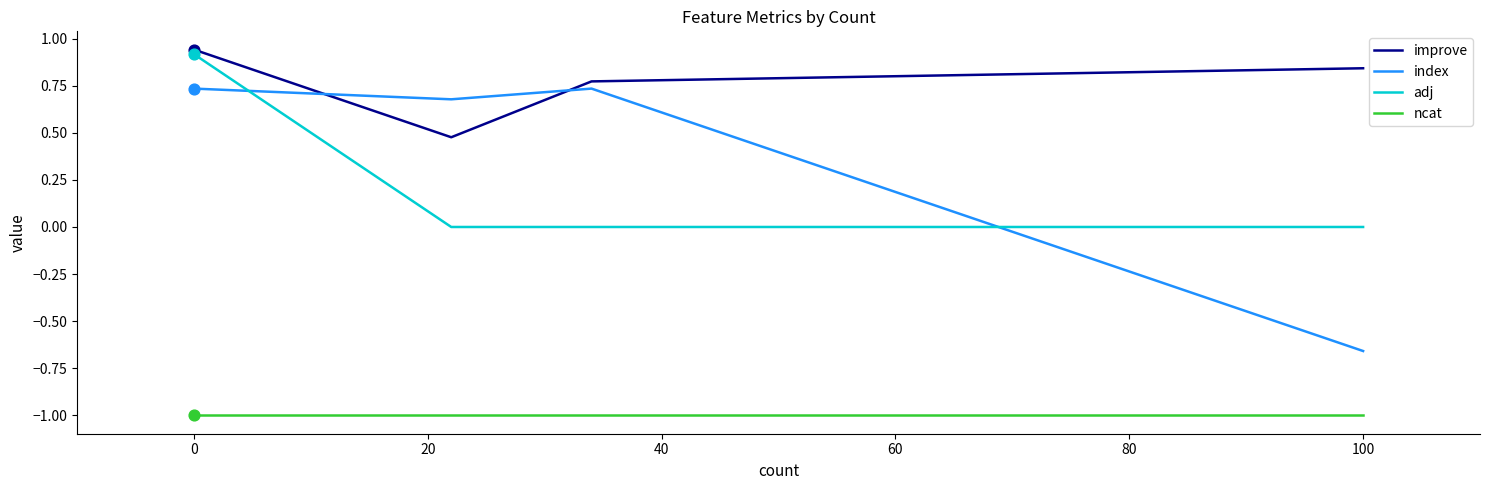

Which series has the largest total across all categories?

improve